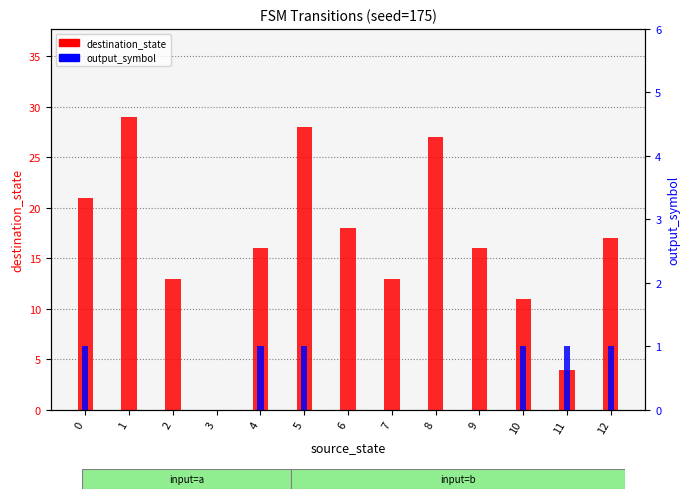

What is the average value of the destination_state series?

16